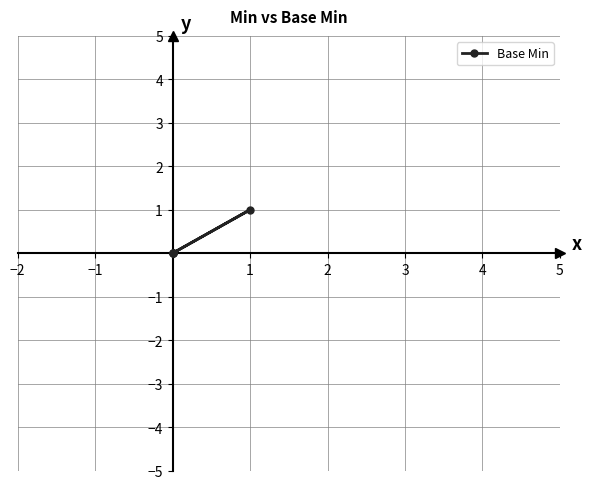

How many lines are shown in the chart?

1